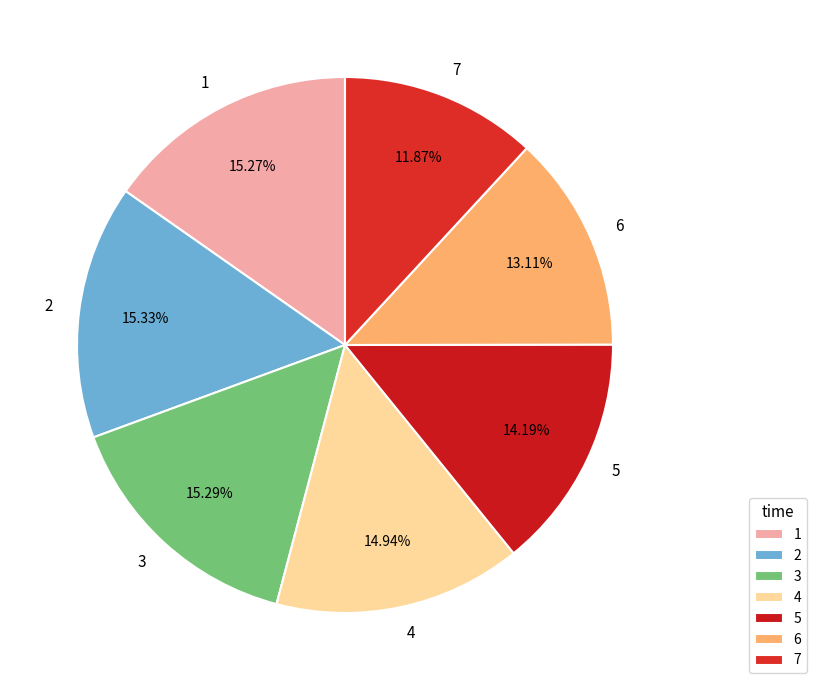

Does 1 represent more than half of the total?

No